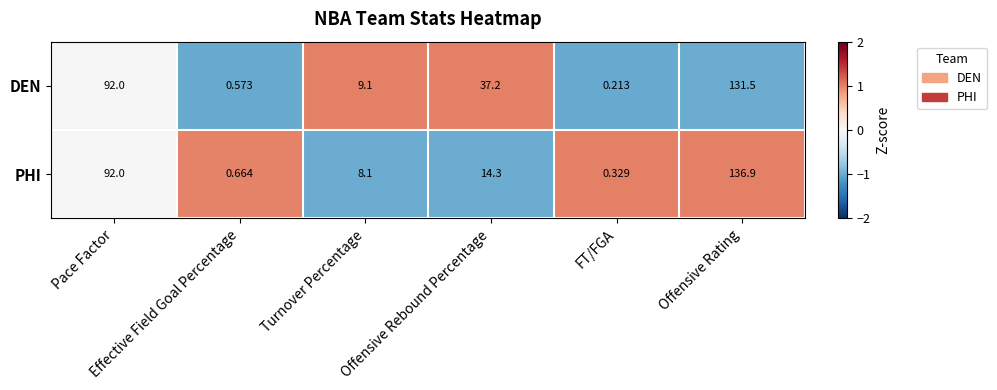

Which series has the largest range (max minus min)?

PHI